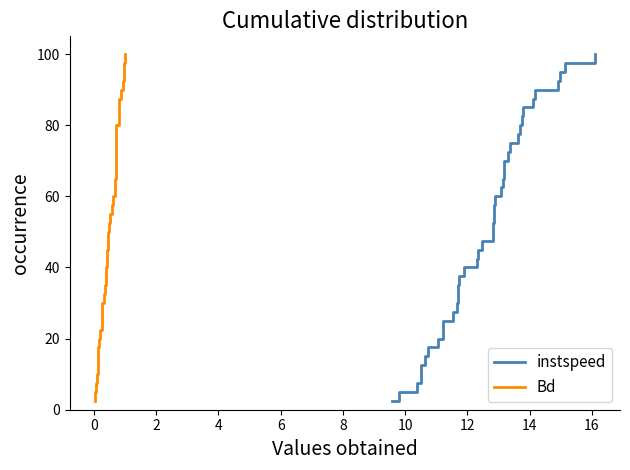

What is the lowest value of the instspeed series?

2.5